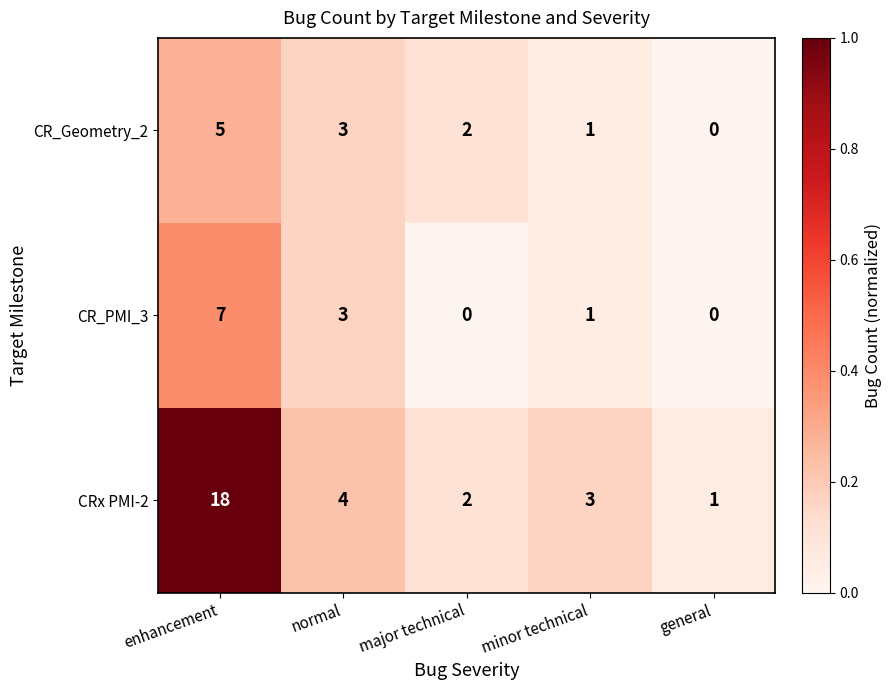

Which series has the widest spread of values?

CRx PMI-2